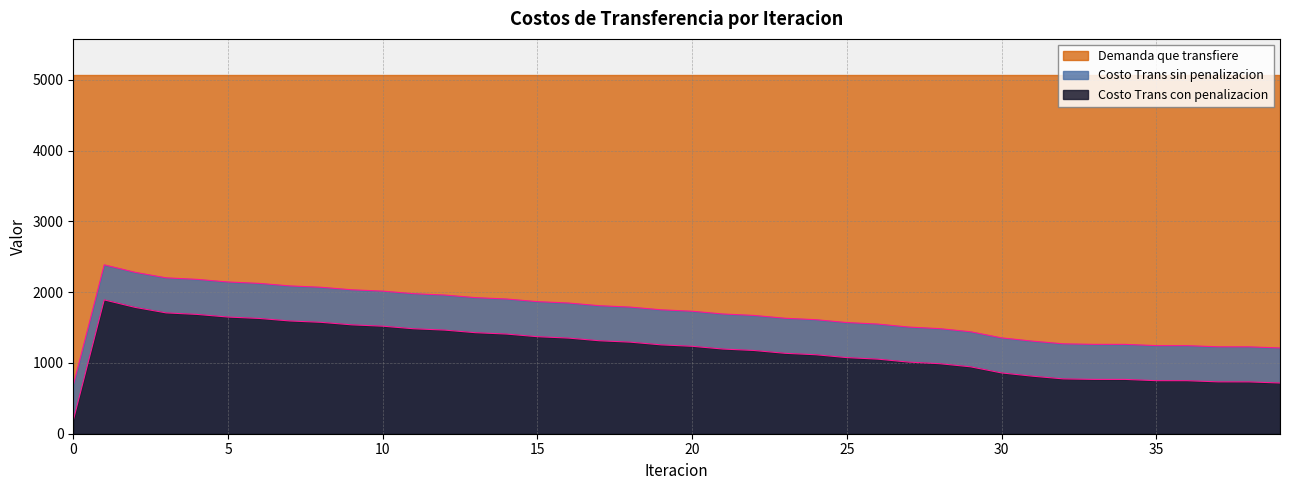

Does the chart have visible grid lines?

Yes